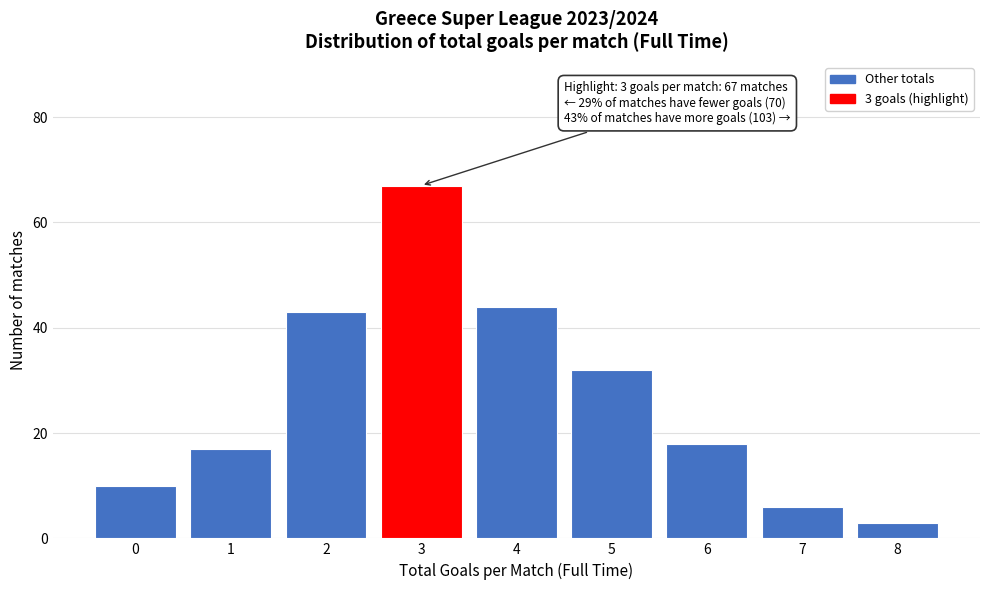

Which range on the x-axis has the tallest bar?

2.5 to 3.5